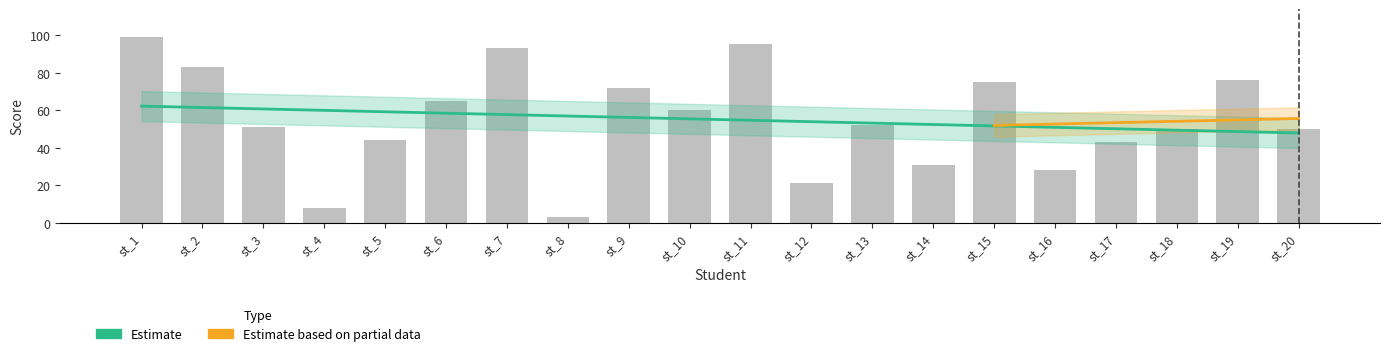

How many bars are there in total?

20